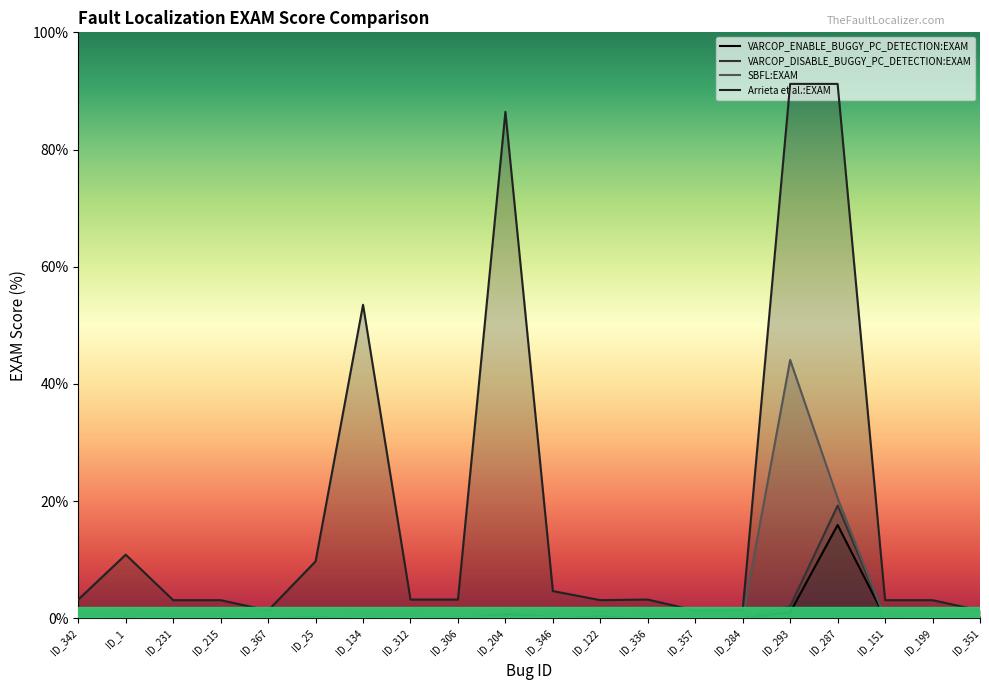

True or false: VARCOP_DISABLE_BUGGY_PC_DETECTION:EXAM has more than 0 points higher than both neighbors.

True